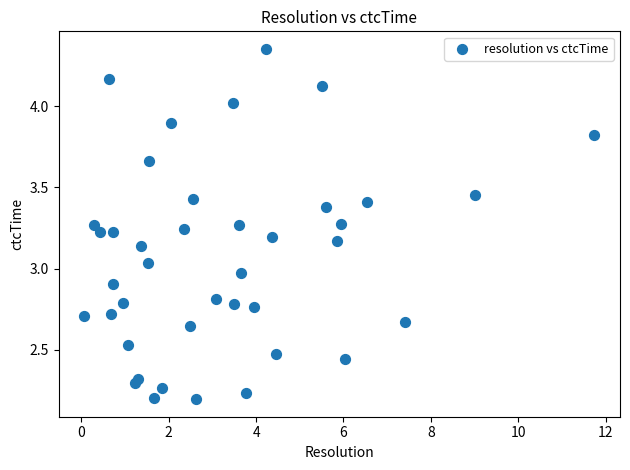

What is the range of X values (max minus min)?

11.7